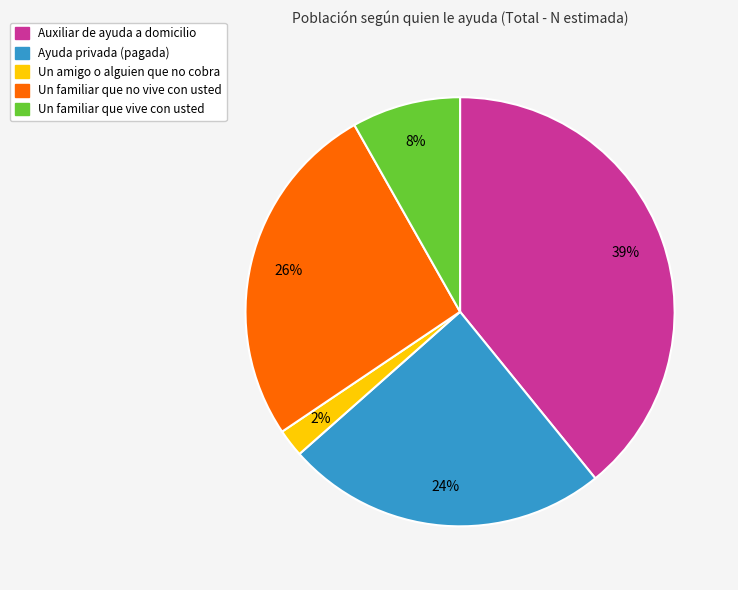

What is the smallest slice in the pie chart?

Un amigo o alguien que no cobra